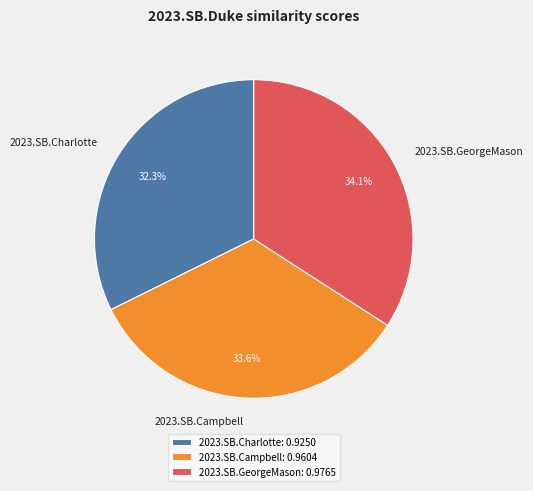

Is it true that 2023.SB.Campbell is 34% of the pie?

True